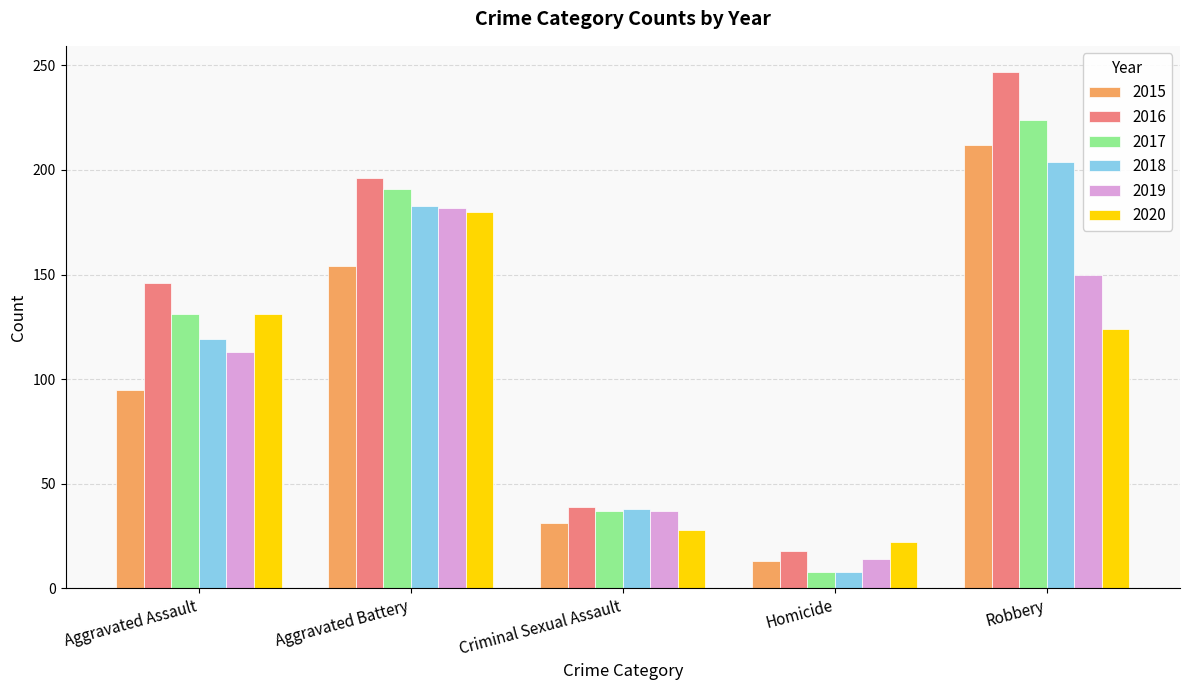

What is the value of the 2019 bar at the 1st from the left?

113